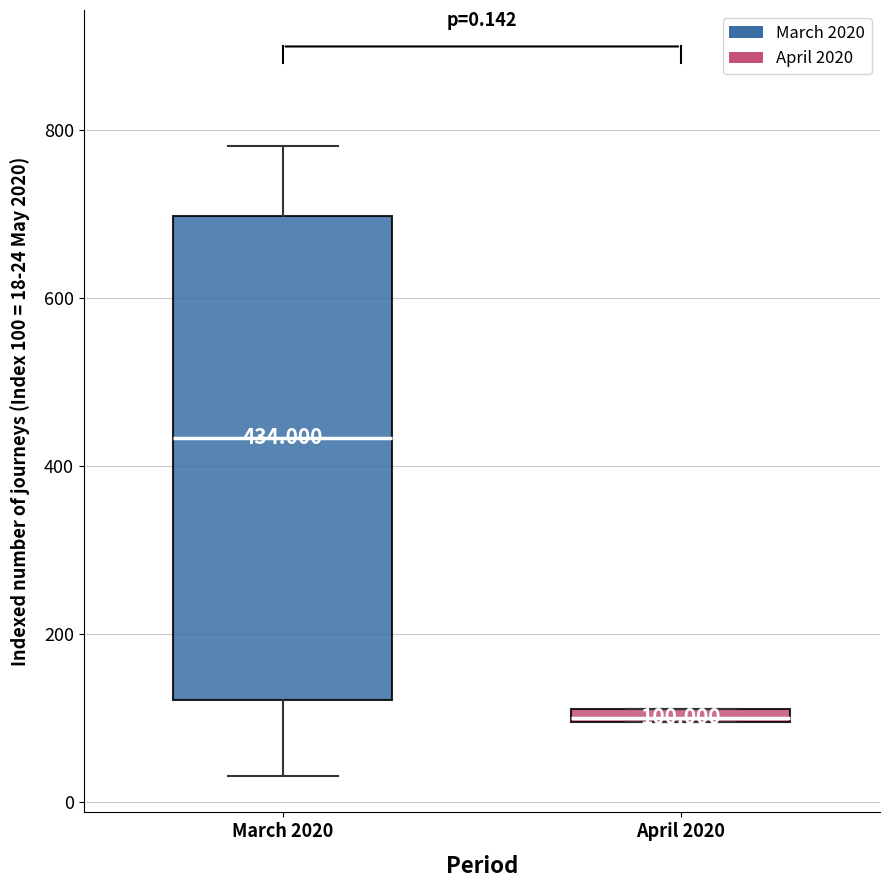

Comparing the boxes themselves (not the whiskers), which one is the tallest?

March 2020